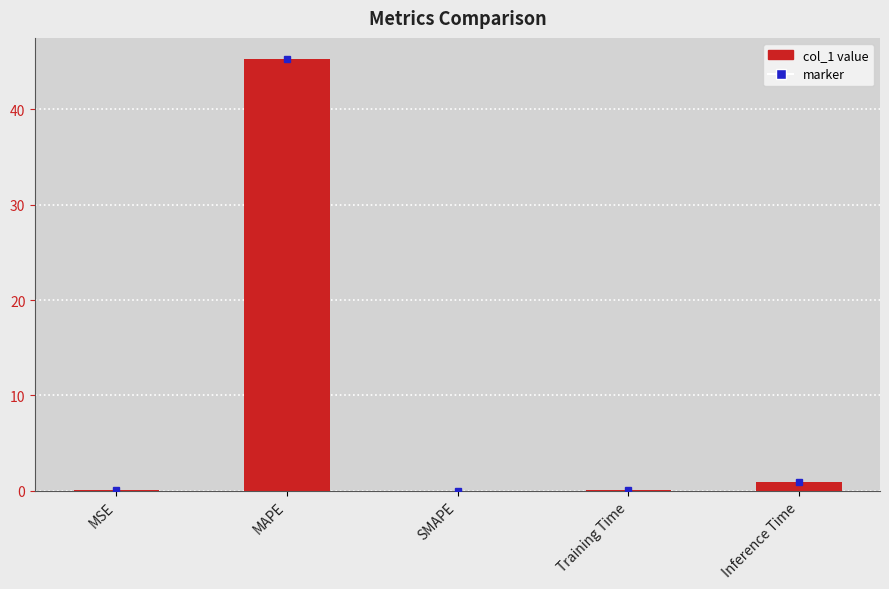

Which label corresponds to the largest value in the chart?

MAPE